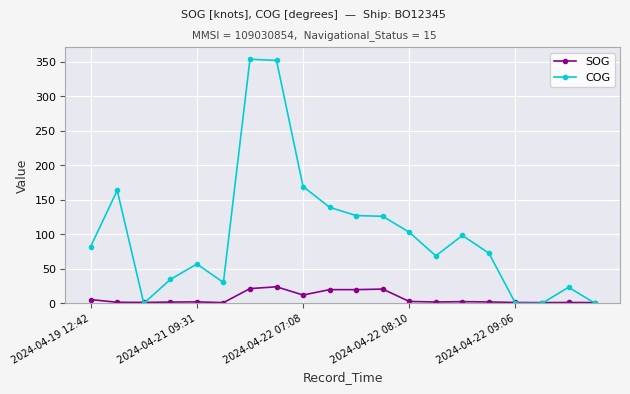

In COG, how many points are higher than both neighbors (excluding endpoints)?

5